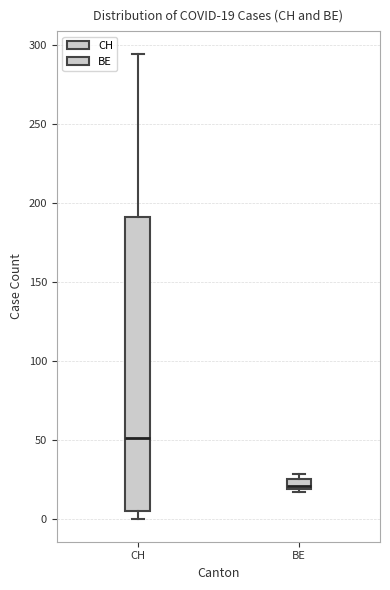

Which box's median line is the lowest?

BE